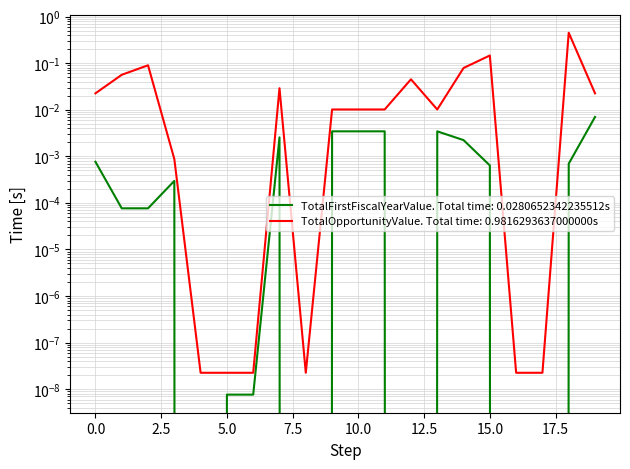

Does the chart display data point markers on the line(s)?

No